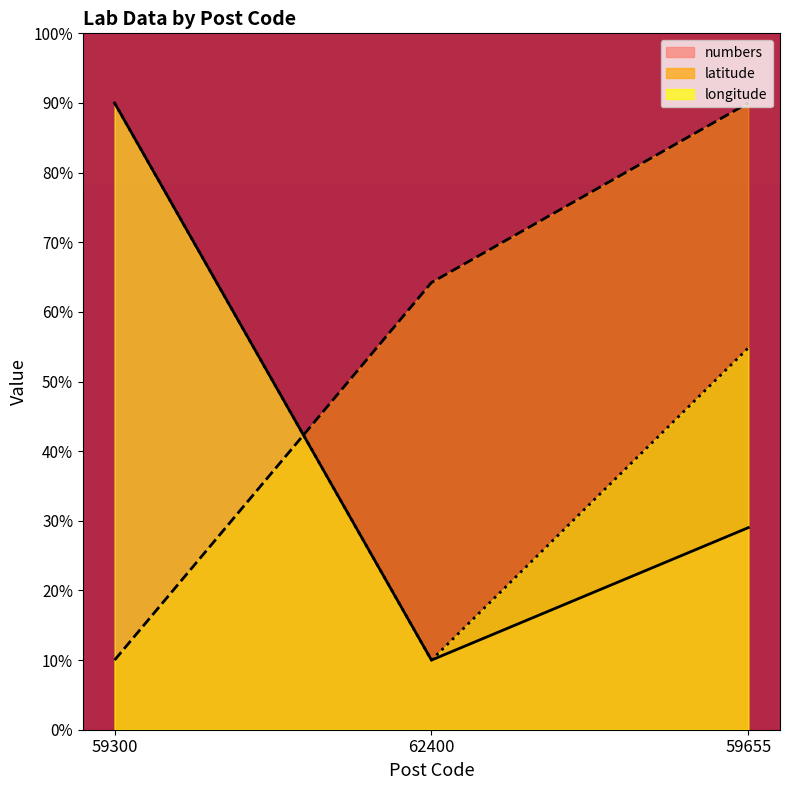

Reading right to left, what are all the values shown in this chart?

numbers: 59655=29.0	62400=10.0	59300=90.0
latitude: 59655=90.0	62400=64.2	59300=10.0
longitude: 59655=54.8	62400=10.0	59300=90.0